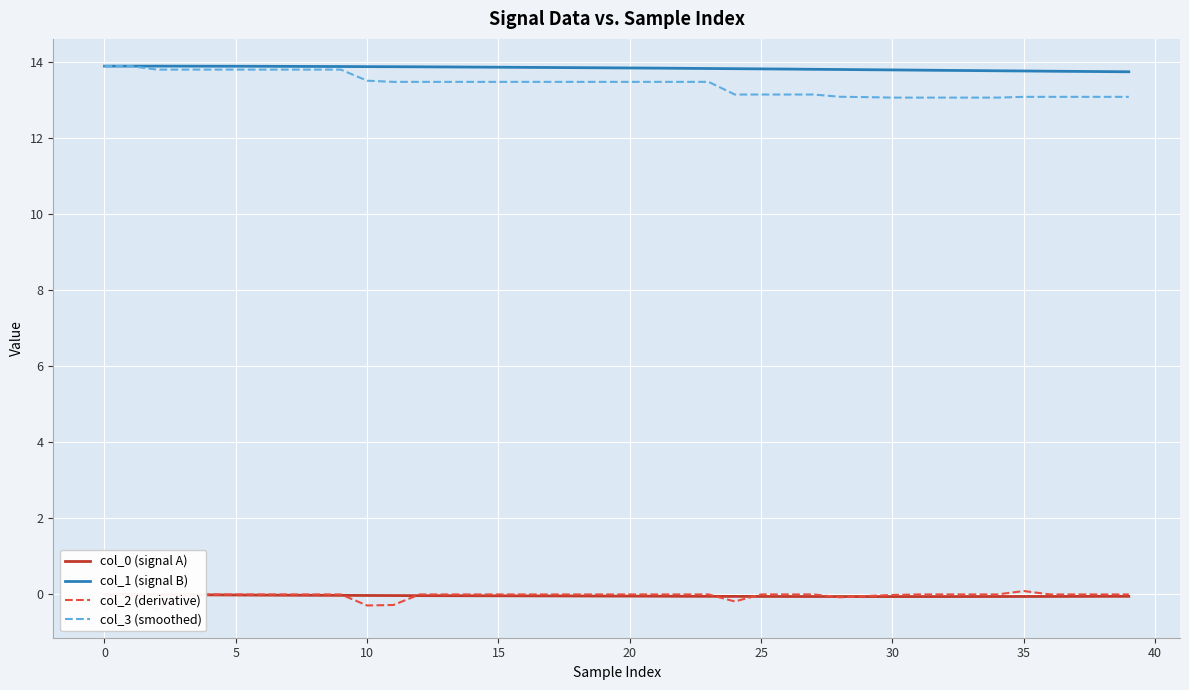

What is the label of the 20th point from the right?

20